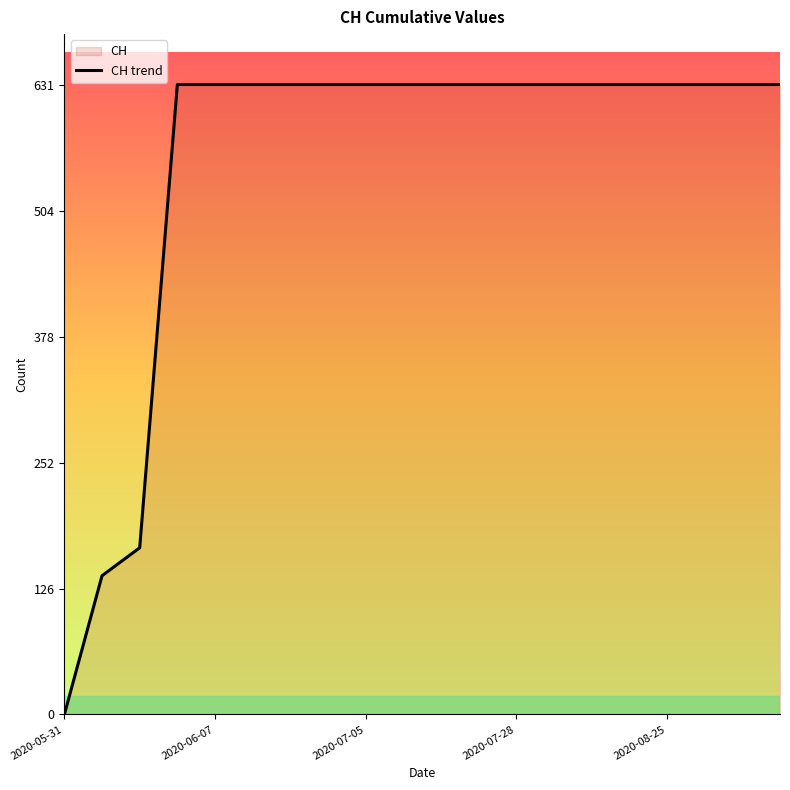

The value at 10 is 1103. True or false?

False